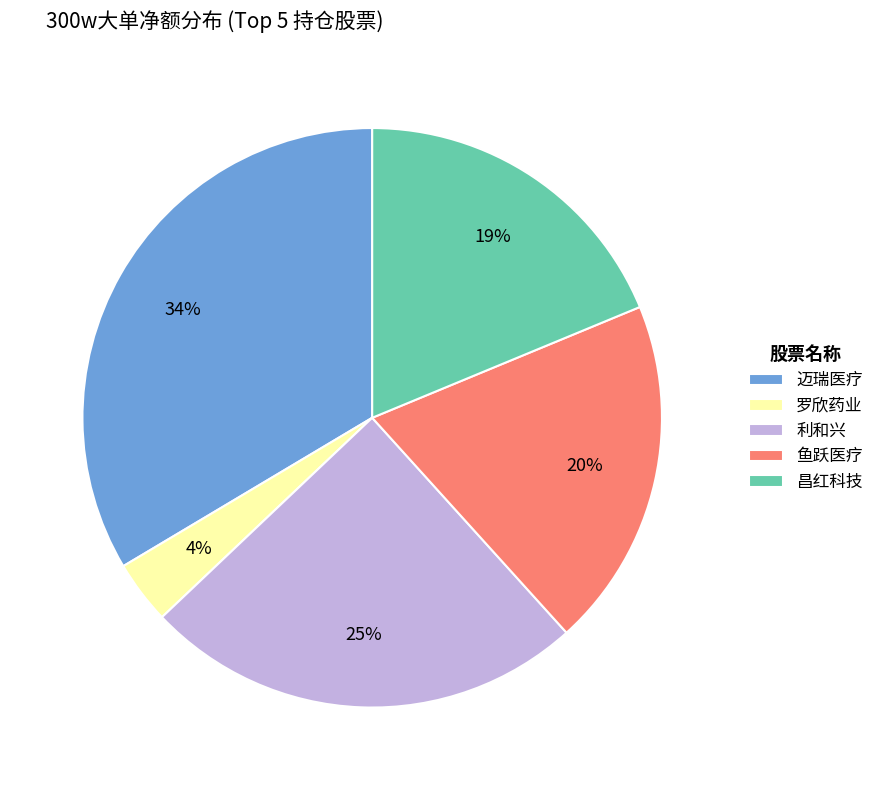

Which slice is the largest?

迈瑞医疗